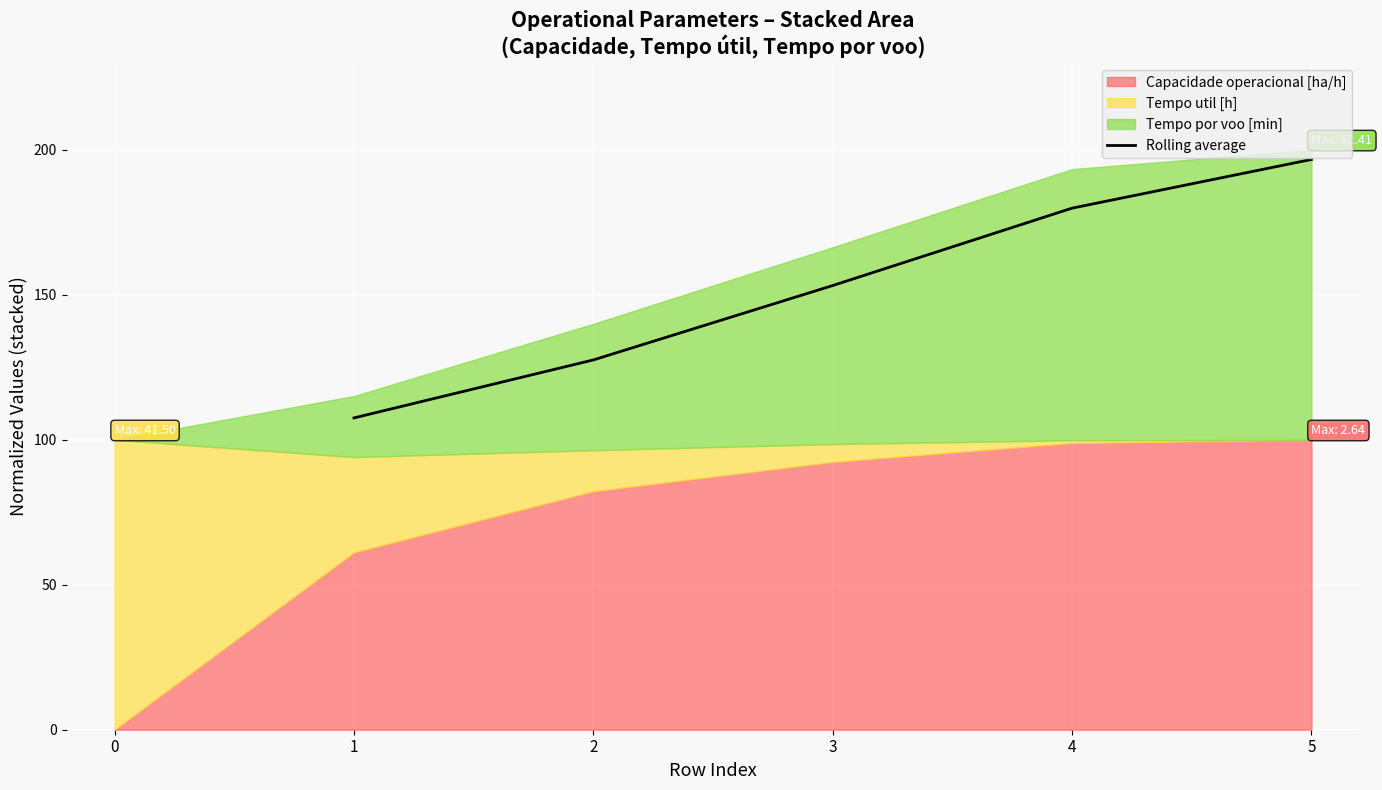

Rank the categories by Rolling average value from highest to lowest.

5, 4, 3, 2, 1